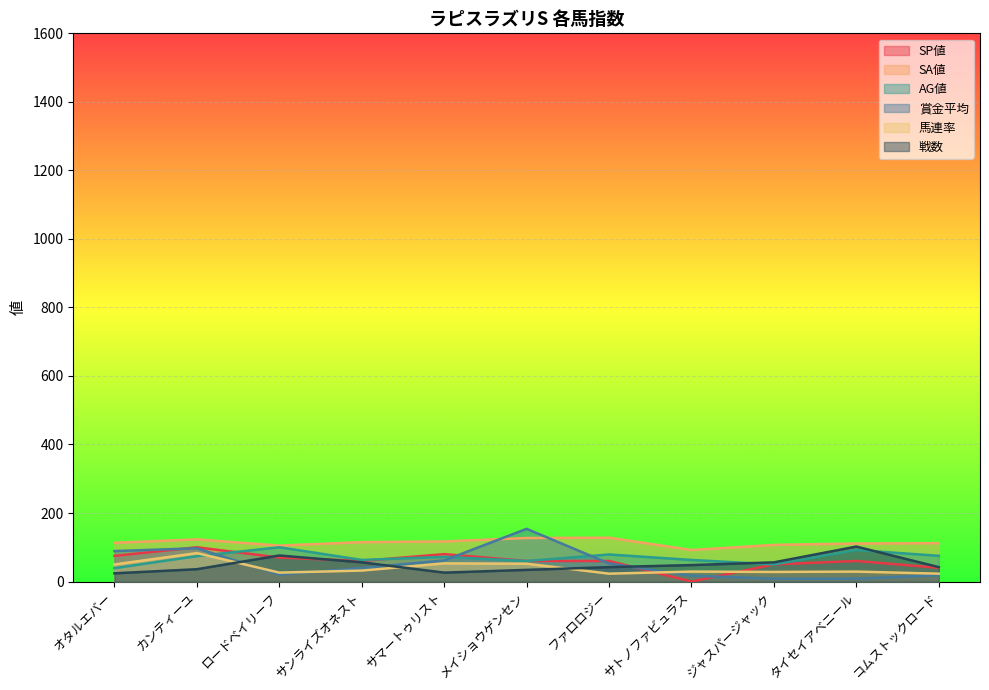

The value of 賞金平均 at ロードベイリーフ is 5.2. True or false?

False